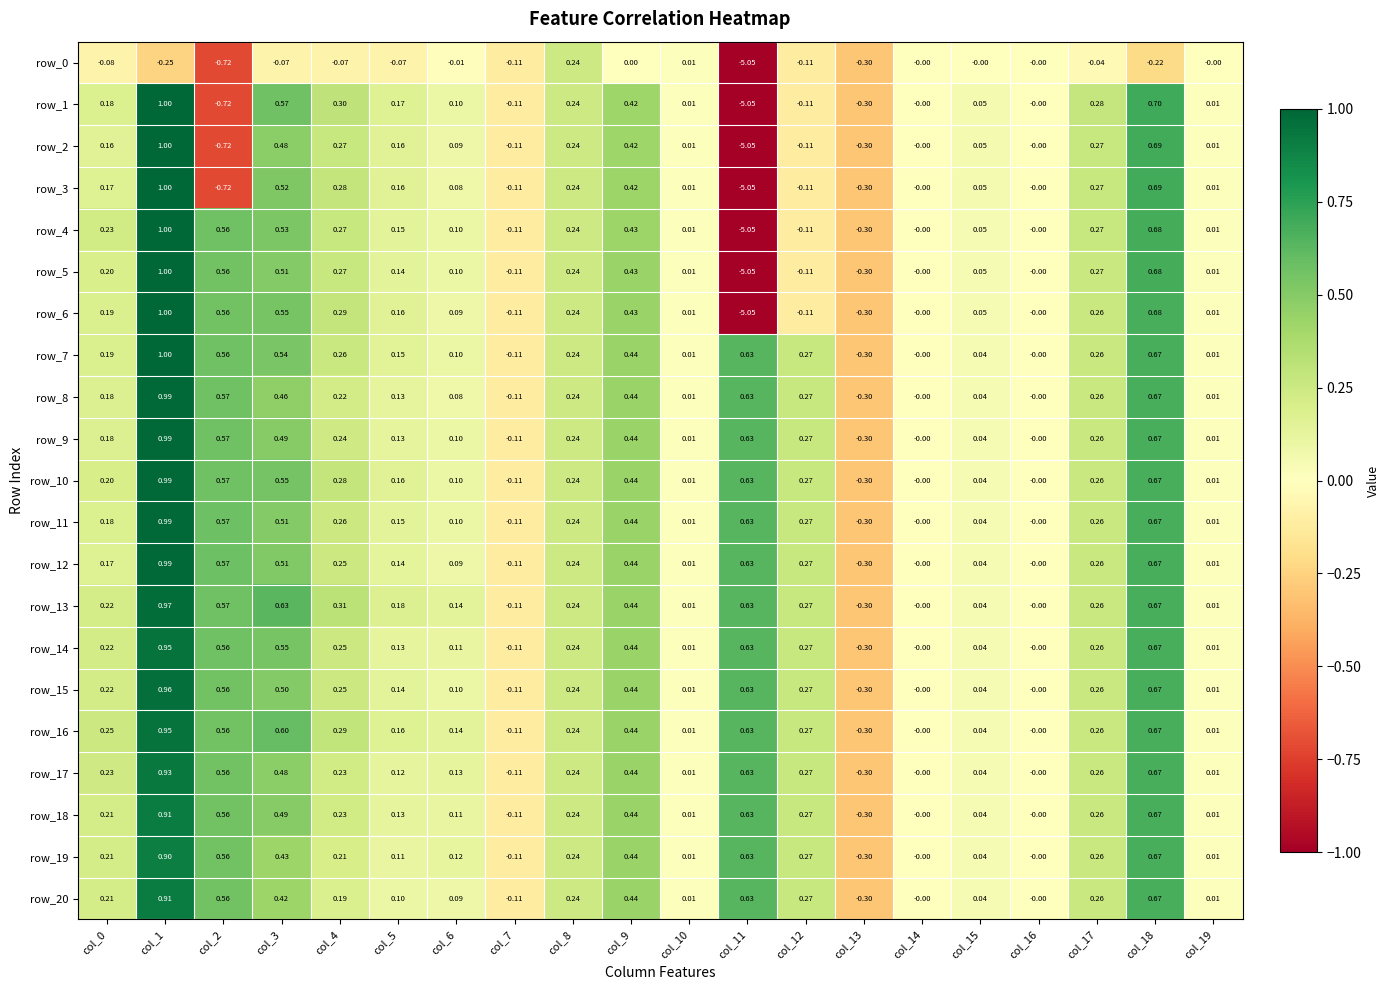

Reading left to right, transcribe all the data shown in this chart.

row_0: -0.1	-0.2	-0.7	-0.1	-0.1	-0.1	-0.0	-0.1	0.2	0.0	0.0	-5.1	-0.1	-0.3	-0.0	-0.0	-0.0	-0.0	-0.2	-0.0
row_1: 0.2	1.0	-0.7	0.6	0.3	0.2	0.1	-0.1	0.2	0.4	0.0	-5.1	-0.1	-0.3	-0.0	0.0	-0.0	0.3	0.7	0.0
row_2: 0.2	1.0	-0.7	0.5	0.3	0.2	0.1	-0.1	0.2	0.4	0.0	-5.1	-0.1	-0.3	-0.0	0.0	-0.0	0.3	0.7	0.0
row_3: 0.2	1.0	-0.7	0.5	0.3	0.2	0.1	-0.1	0.2	0.4	0.0	-5.1	-0.1	-0.3	-0.0	0.0	-0.0	0.3	0.7	0.0
row_4: 0.2	1.0	0.6	0.5	0.3	0.1	0.1	-0.1	0.2	0.4	0.0	-5.1	-0.1	-0.3	-0.0	0.0	-0.0	0.3	0.7	0.0
row_5: 0.2	1.0	0.6	0.5	0.3	0.1	0.1	-0.1	0.2	0.4	0.0	-5.1	-0.1	-0.3	-0.0	0.0	-0.0	0.3	0.7	0.0
row_6: 0.2	1.0	0.6	0.5	0.3	0.2	0.1	-0.1	0.2	0.4	0.0	-5.1	-0.1	-0.3	-0.0	0.0	-0.0	0.3	0.7	0.0
row_7: 0.2	1.0	0.6	0.5	0.3	0.1	0.1	-0.1	0.2	0.4	0.0	0.6	0.3	-0.3	-0.0	0.0	-0.0	0.3	0.7	0.0
row_8: 0.2	1.0	0.6	0.5	0.2	0.1	0.1	-0.1	0.2	0.4	0.0	0.6	0.3	-0.3	-0.0	0.0	-0.0	0.3	0.7	0.0
row_9: 0.2	1.0	0.6	0.5	0.2	0.1	0.1	-0.1	0.2	0.4	0.0	0.6	0.3	-0.3	-0.0	0.0	-0.0	0.3	0.7	0.0
row_10: 0.2	1.0	0.6	0.6	0.3	0.2	0.1	-0.1	0.2	0.4	0.0	0.6	0.3	-0.3	-0.0	0.0	-0.0	0.3	0.7	0.0
row_11: 0.2	1.0	0.6	0.5	0.3	0.1	0.1	-0.1	0.2	0.4	0.0	0.6	0.3	-0.3	-0.0	0.0	-0.0	0.3	0.7	0.0
row_12: 0.2	1.0	0.6	0.5	0.2	0.1	0.1	-0.1	0.2	0.4	0.0	0.6	0.3	-0.3	-0.0	0.0	-0.0	0.3	0.7	0.0
row_13: 0.2	1.0	0.6	0.6	0.3	0.2	0.1	-0.1	0.2	0.4	0.0	0.6	0.3	-0.3	-0.0	0.0	-0.0	0.3	0.7	0.0
row_14: 0.2	0.9	0.6	0.5	0.2	0.1	0.1	-0.1	0.2	0.4	0.0	0.6	0.3	-0.3	-0.0	0.0	-0.0	0.3	0.7	0.0
row_15: 0.2	1.0	0.6	0.5	0.2	0.1	0.1	-0.1	0.2	0.4	0.0	0.6	0.3	-0.3	-0.0	0.0	-0.0	0.3	0.7	0.0
row_16: 0.3	0.9	0.6	0.6	0.3	0.2	0.1	-0.1	0.2	0.4	0.0	0.6	0.3	-0.3	-0.0	0.0	-0.0	0.3	0.7	0.0
row_17: 0.2	0.9	0.6	0.5	0.2	0.1	0.1	-0.1	0.2	0.4	0.0	0.6	0.3	-0.3	-0.0	0.0	-0.0	0.3	0.7	0.0
row_18: 0.2	0.9	0.6	0.5	0.2	0.1	0.1	-0.1	0.2	0.4	0.0	0.6	0.3	-0.3	-0.0	0.0	-0.0	0.3	0.7	0.0
row_19: 0.2	0.9	0.6	0.4	0.2	0.1	0.1	-0.1	0.2	0.4	0.0	0.6	0.3	-0.3	-0.0	0.0	-0.0	0.3	0.7	0.0
row_20: 0.2	0.9	0.6	0.4	0.2	0.1	0.1	-0.1	0.2	0.4	0.0	0.6	0.3	-0.3	-0.0	0.0	-0.0	0.3	0.7	0.0